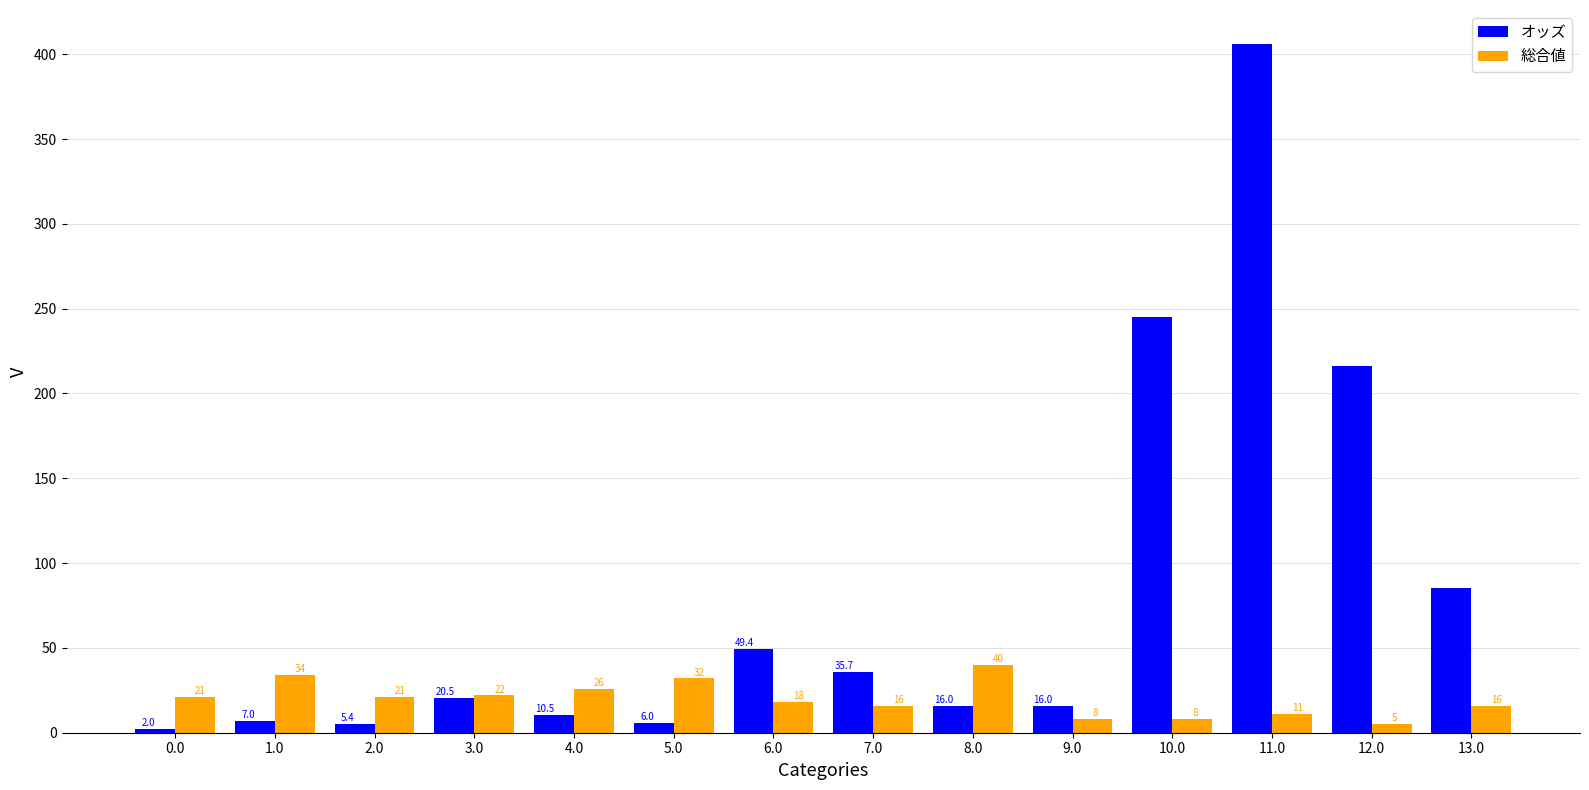

How many data points in 総合値 are less than 21?

7